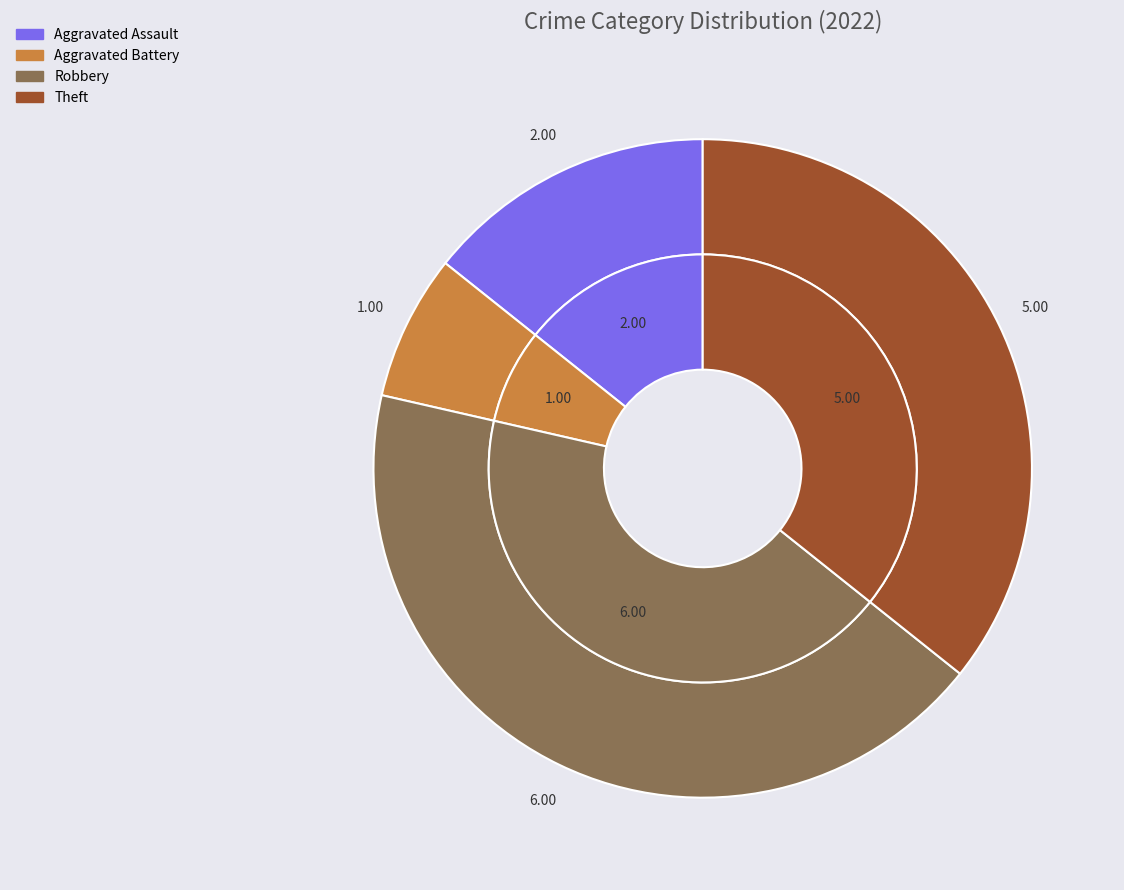

Is there any slice that represents more than half of the pie?

No